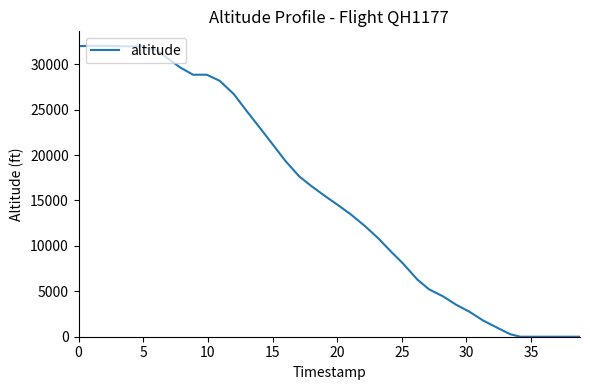

What is the maximum value shown in the chart?

32025